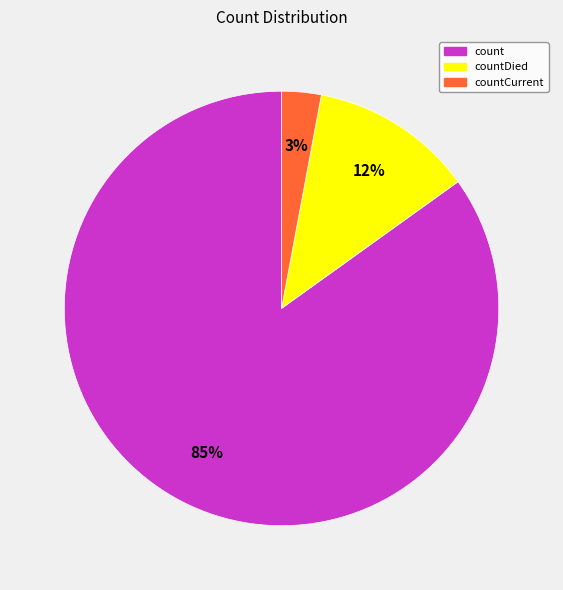

To the nearest percent, what is the average slice percentage?

33%